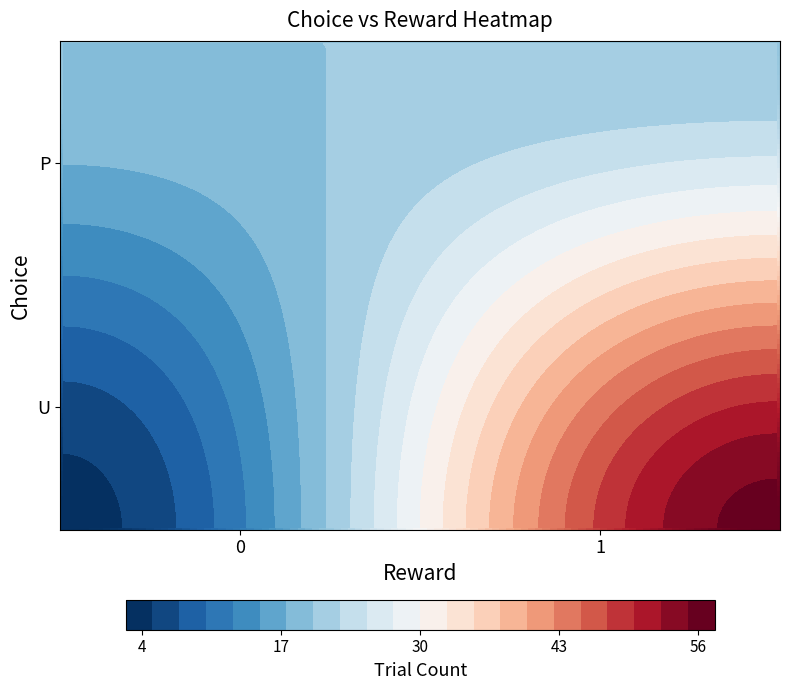

Is it true that P equals 20 at 0?

True